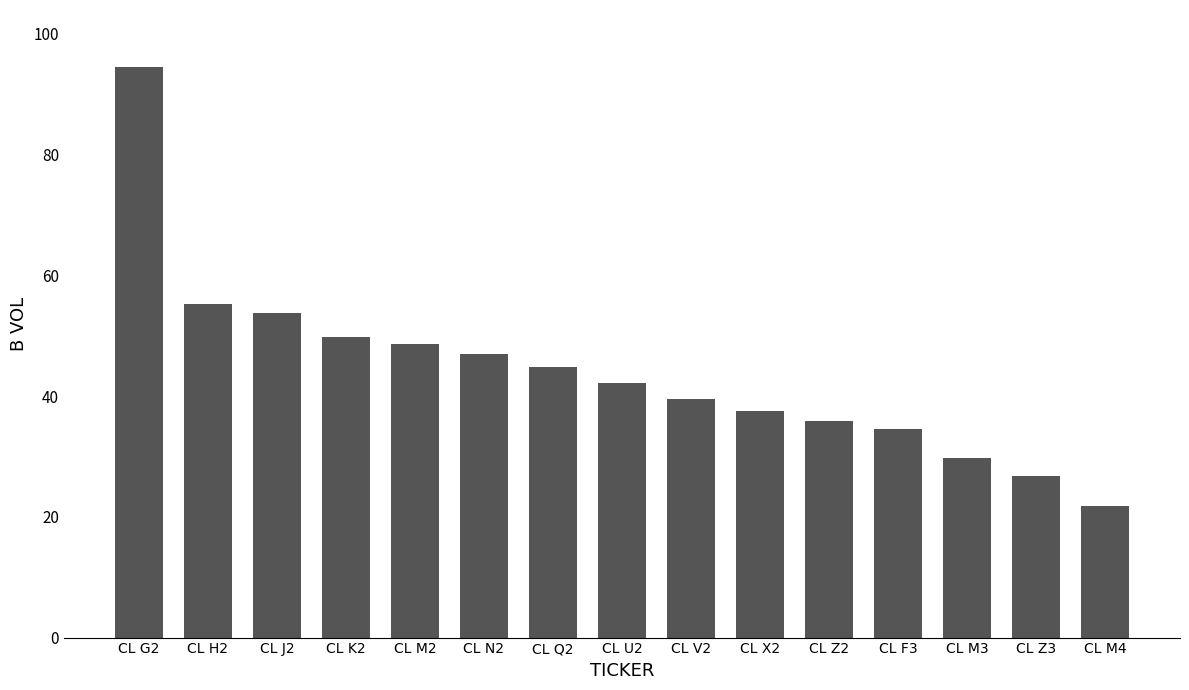

Reading left to right, list all the values displayed in this chart.

CL G2=94.5	CL H2=55.2	CL J2=53.8	CL K2=49.8	CL M2=48.6	CL N2=46.9	CL Q2=44.9	CL U2=42.1	CL V2=39.6	CL X2=37.6	CL Z2=35.9	CL F3=34.6	CL M3=29.7	CL Z3=26.8	CL M4=21.8